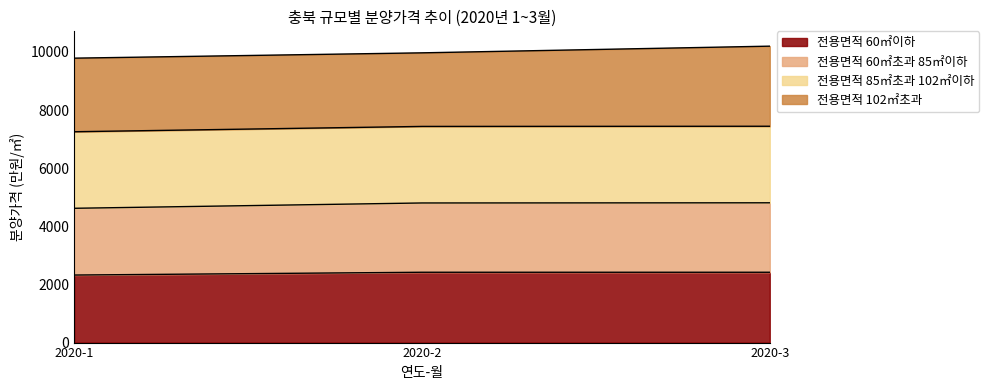

At which label does 전용면적 60㎡초과 85㎡이하 first exceed 4804?

2020-3